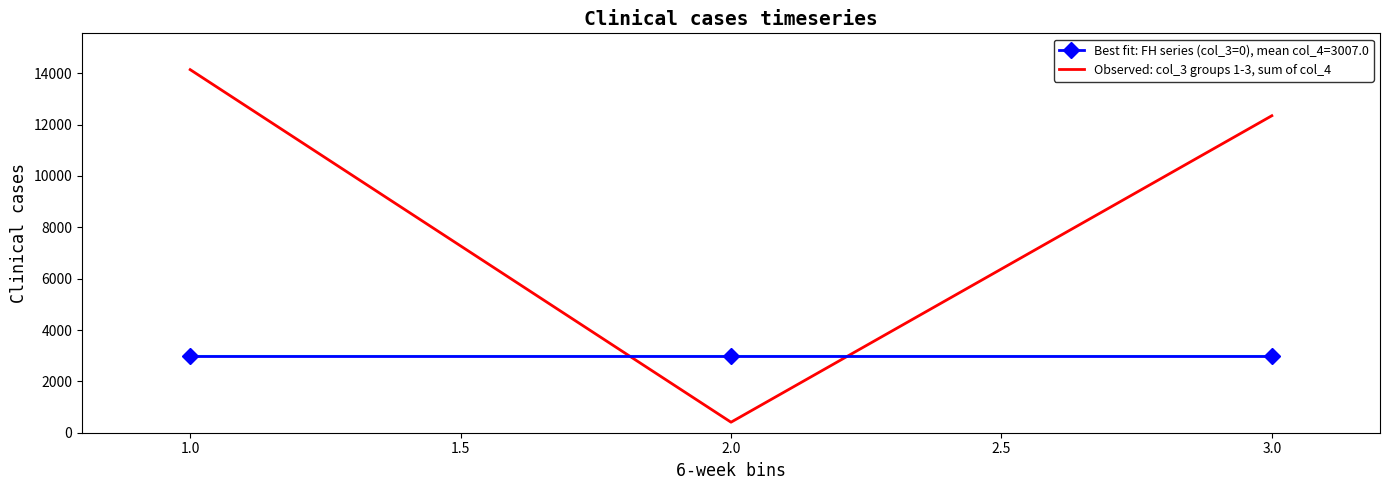

What is the sum of all Observed: col_3 groups 1-3, sum of col_4 values?

26897